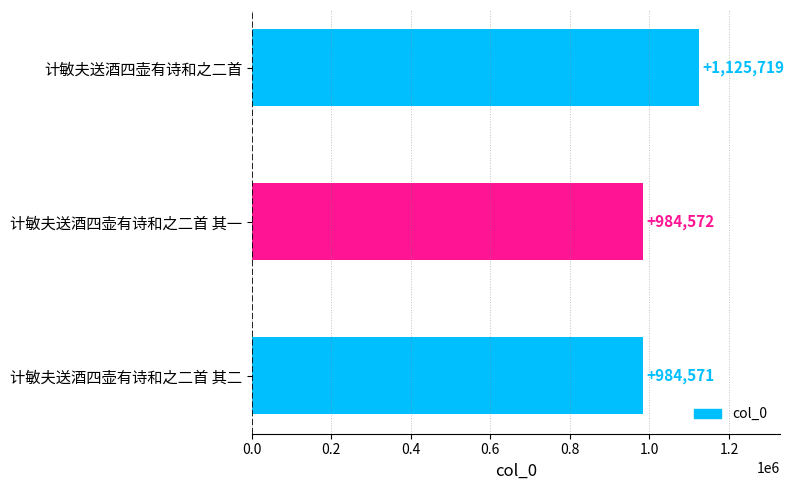

Reading bottom to top, transcribe all the data shown in this chart.

计敏夫送酒四壶有诗和之二首 其二=984571	计敏夫送酒四壶有诗和之二首 其一=984572	计敏夫送酒四壶有诗和之二首=1125719